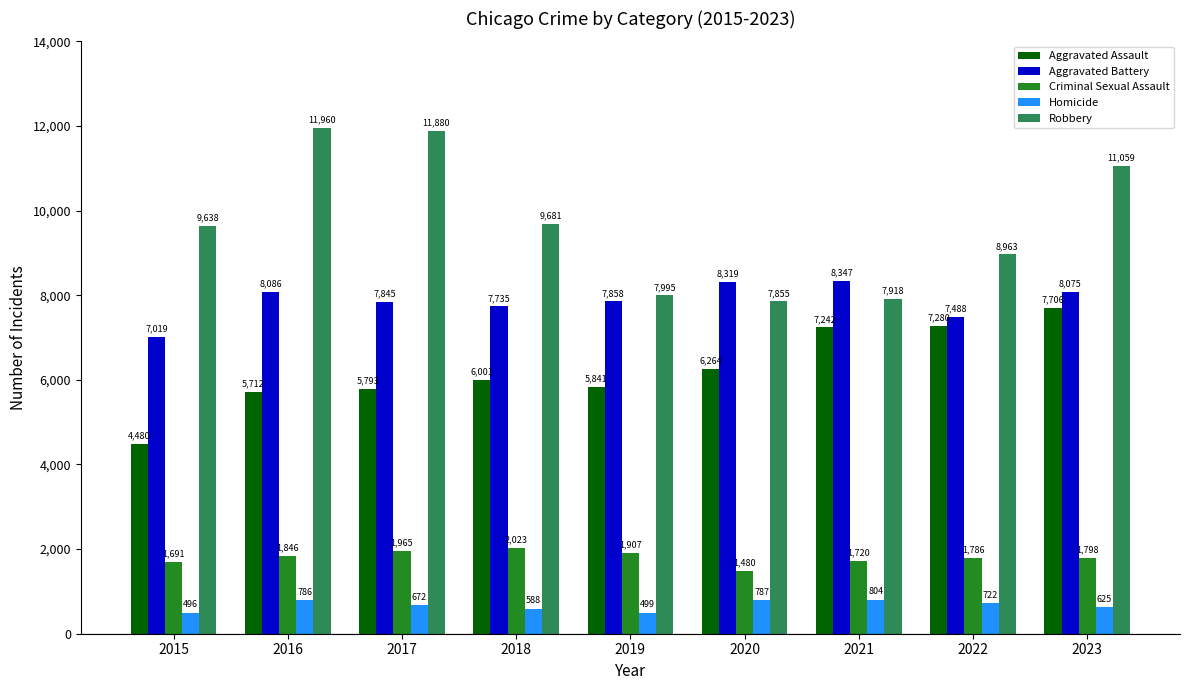

Which series changed the most between 2015 and 2020?

Aggravated Assault